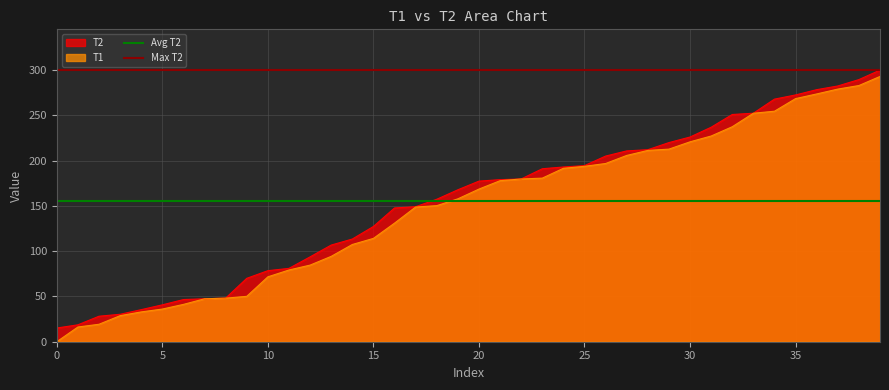

Does the chart have visible grid lines?

Yes